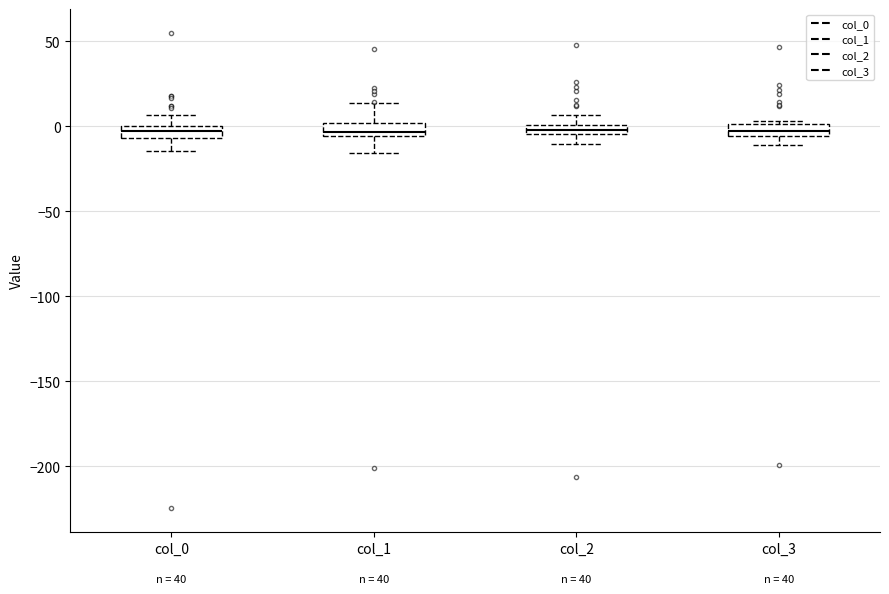

Where does the lower whisker of the box for col_0 end on the y-axis? The values are not printed on the chart, so give them approximately, as read against the axis.

-15